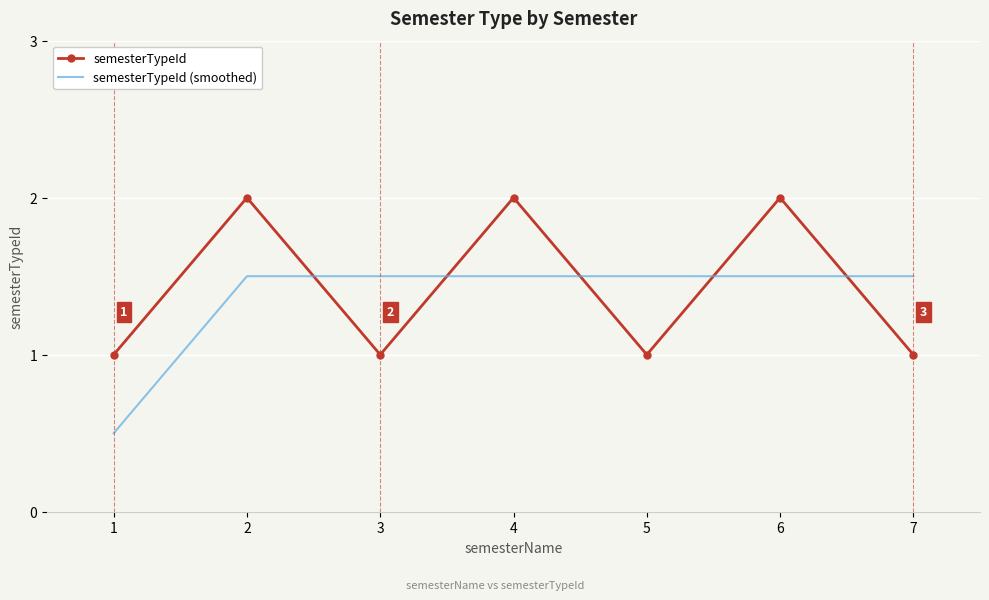

What is the difference between the maximum and minimum values in the semesterTypeId (smoothed) series?

1.0